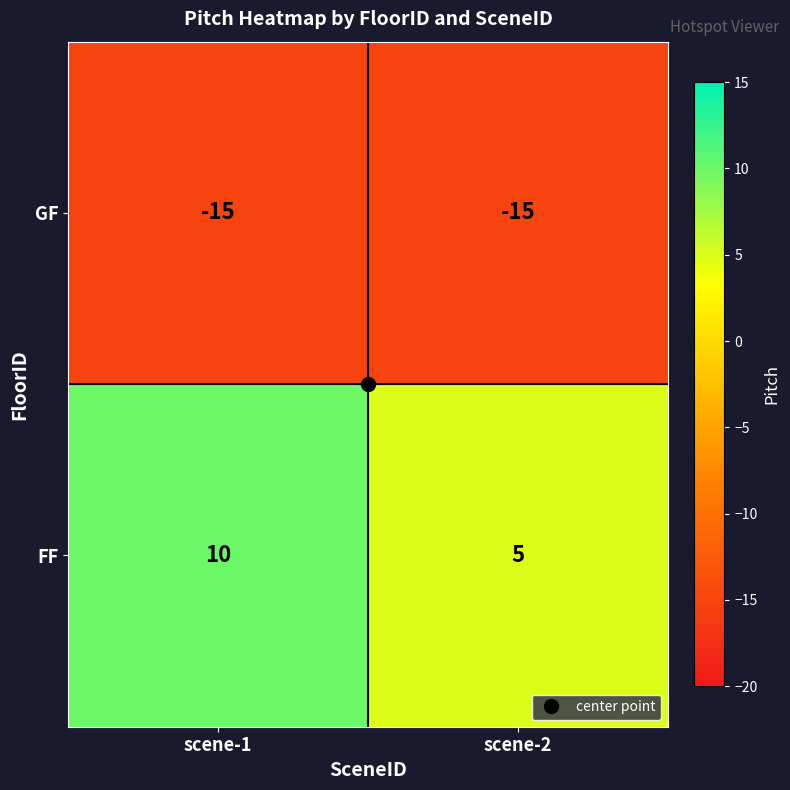

What is the average value of the FF series?

8